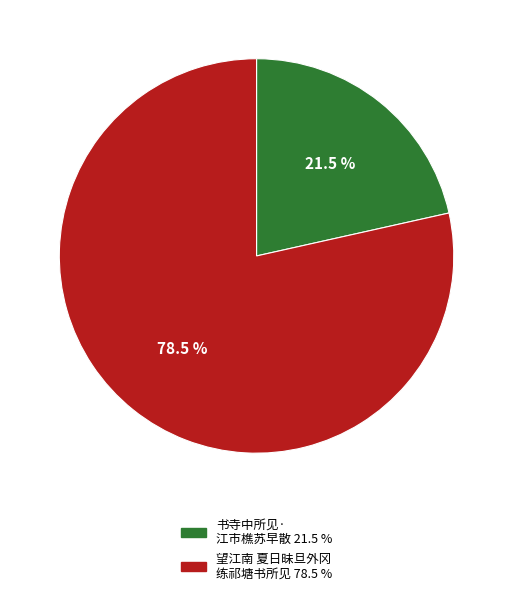

What is the smallest slice in the pie chart?

书寺中所见·江市樵苏早散